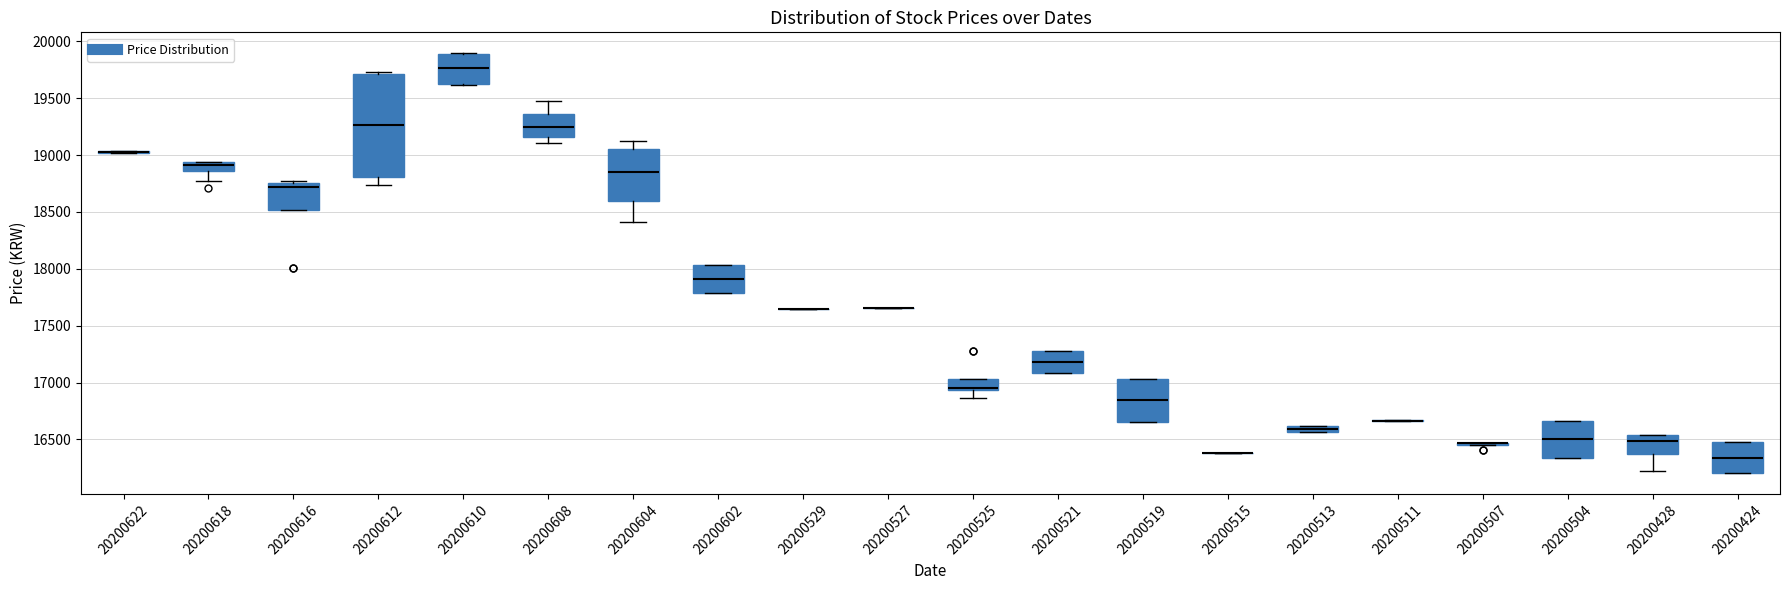

Comparing the boxes themselves (not the whiskers), which one is the tallest?

20200612